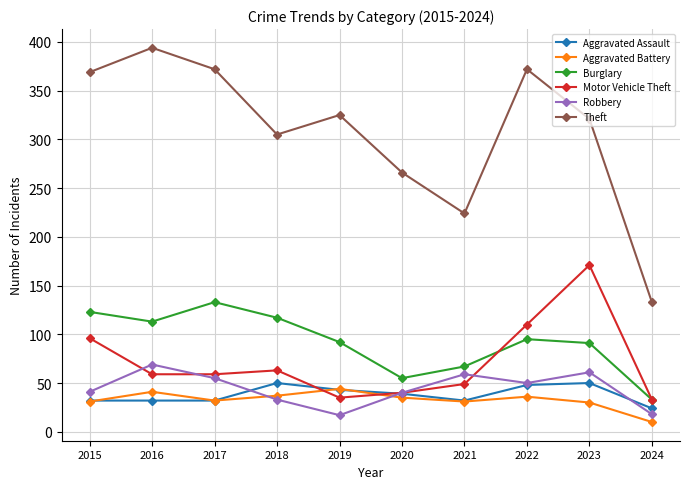

How many interior local peaks does the Robbery series have?

3